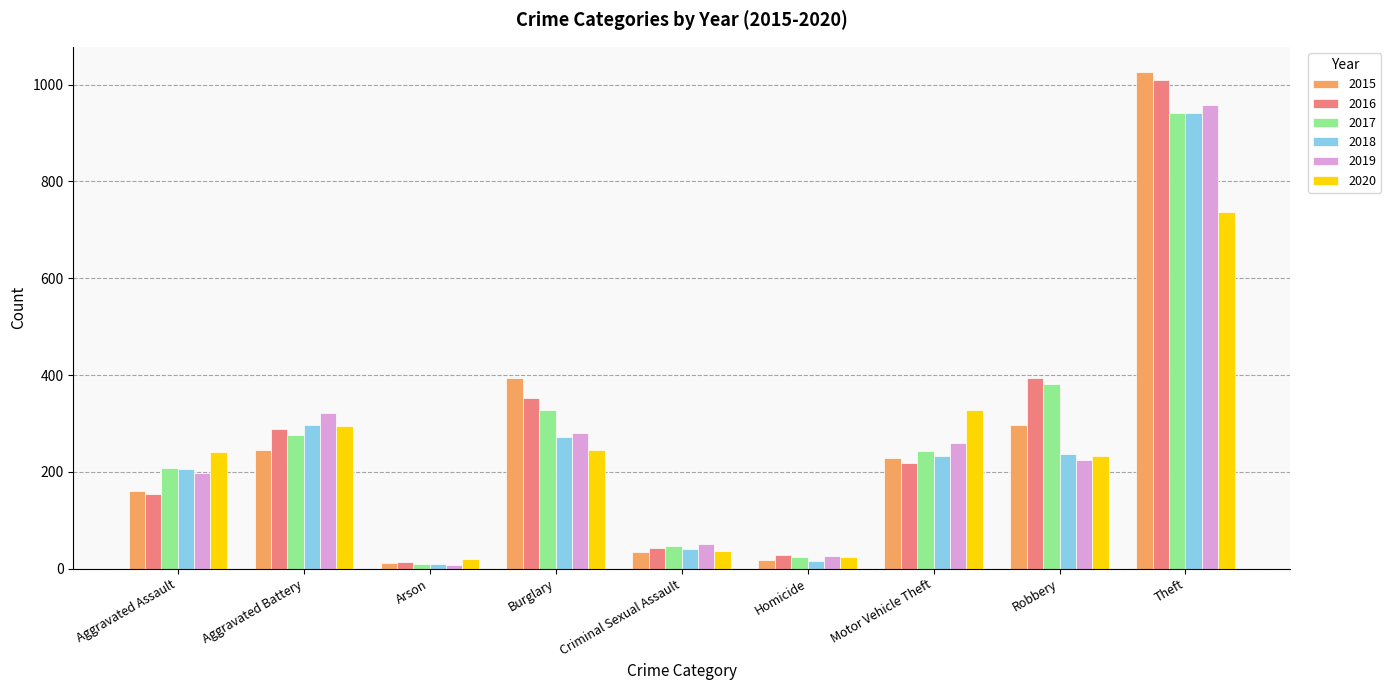

What is the total value across all series at Theft?

5613